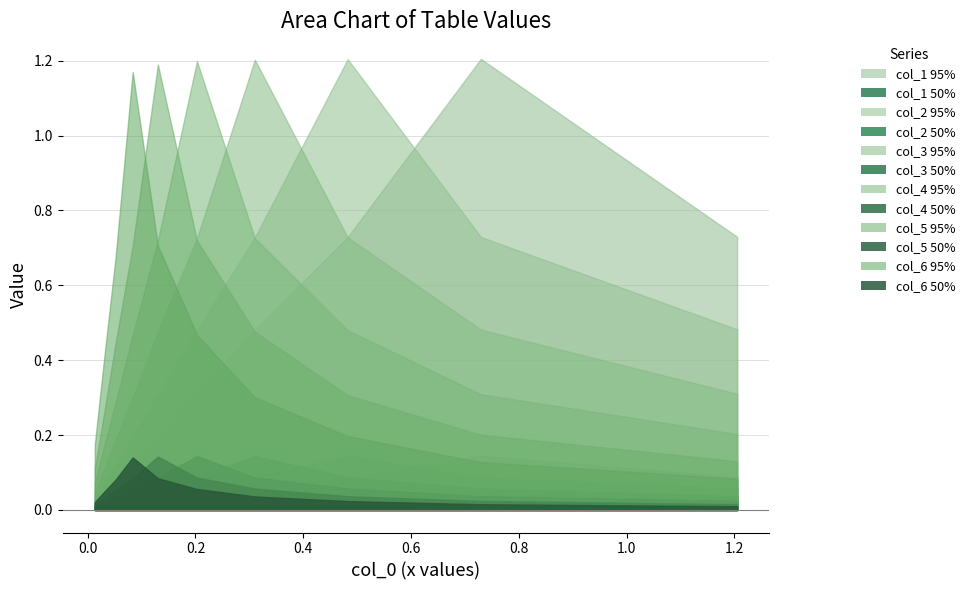

How many series are shown in this chart?

6